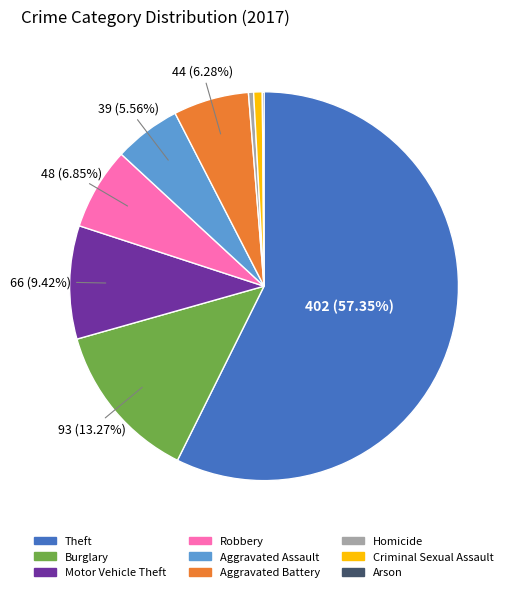

Does Aggravated Assault represent more than half of the total?

No